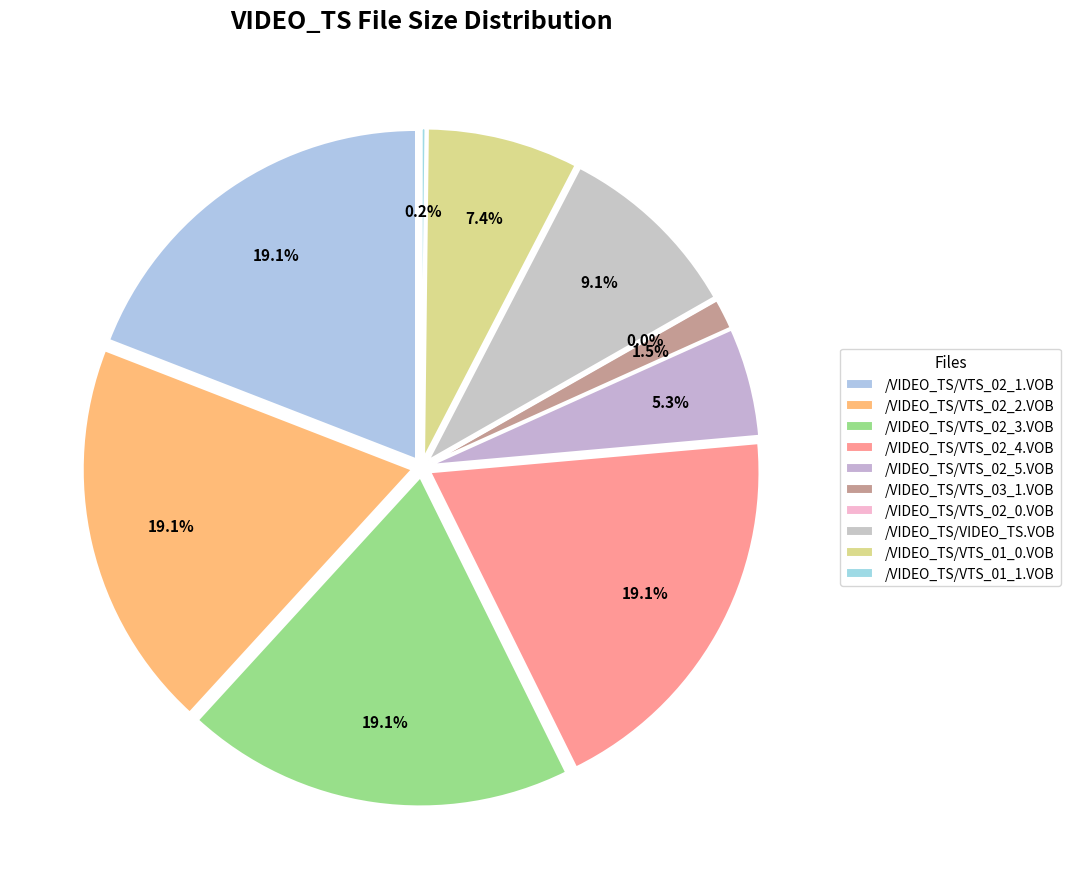

What percentage is the /VIDEO_TS/VTS_02_2.VOB slice, to the nearest percent?

19%